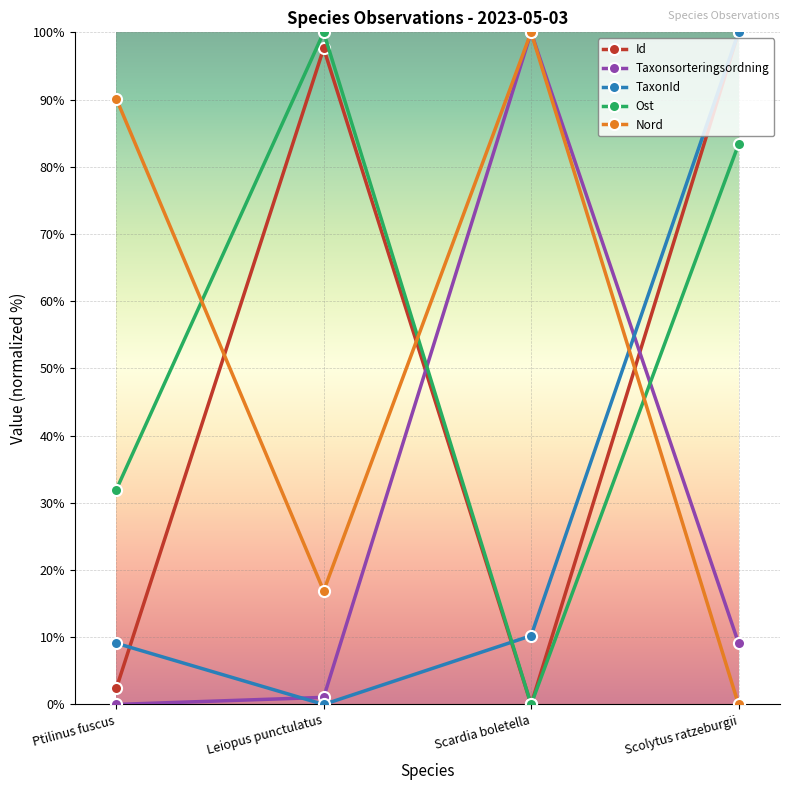

Reading left to right, transcribe all the data shown in this chart.

Id: 2.4	97.6	0.0	100.0
Taxonsorteringsordning: 0.0	1.1	100.0	9.1
TaxonId: 9.1	0.0	10.2	100.0
Ost: 31.9	100.0	0.0	83.3
Nord: 90.1	16.9	100.0	0.0